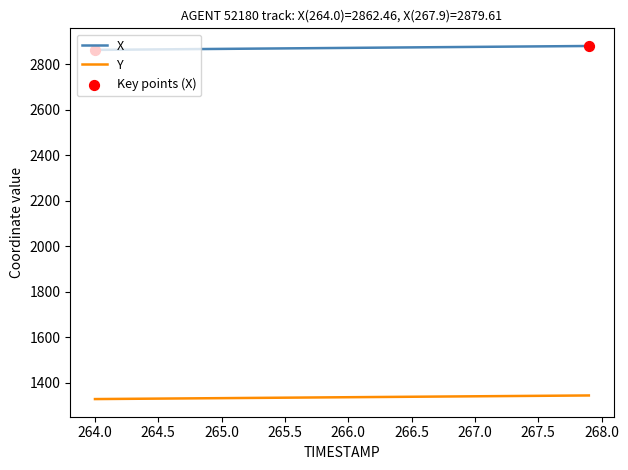

True or false: X and Y cross at least once.

False